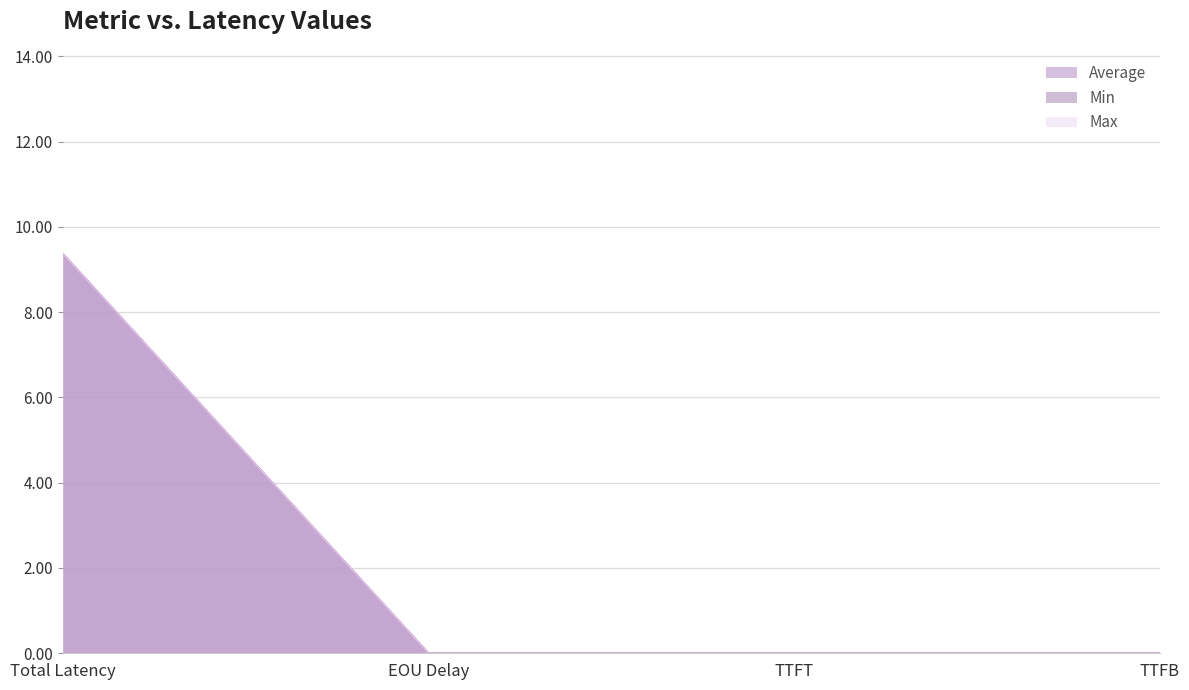

Which series has the largest total across all categories?

Average